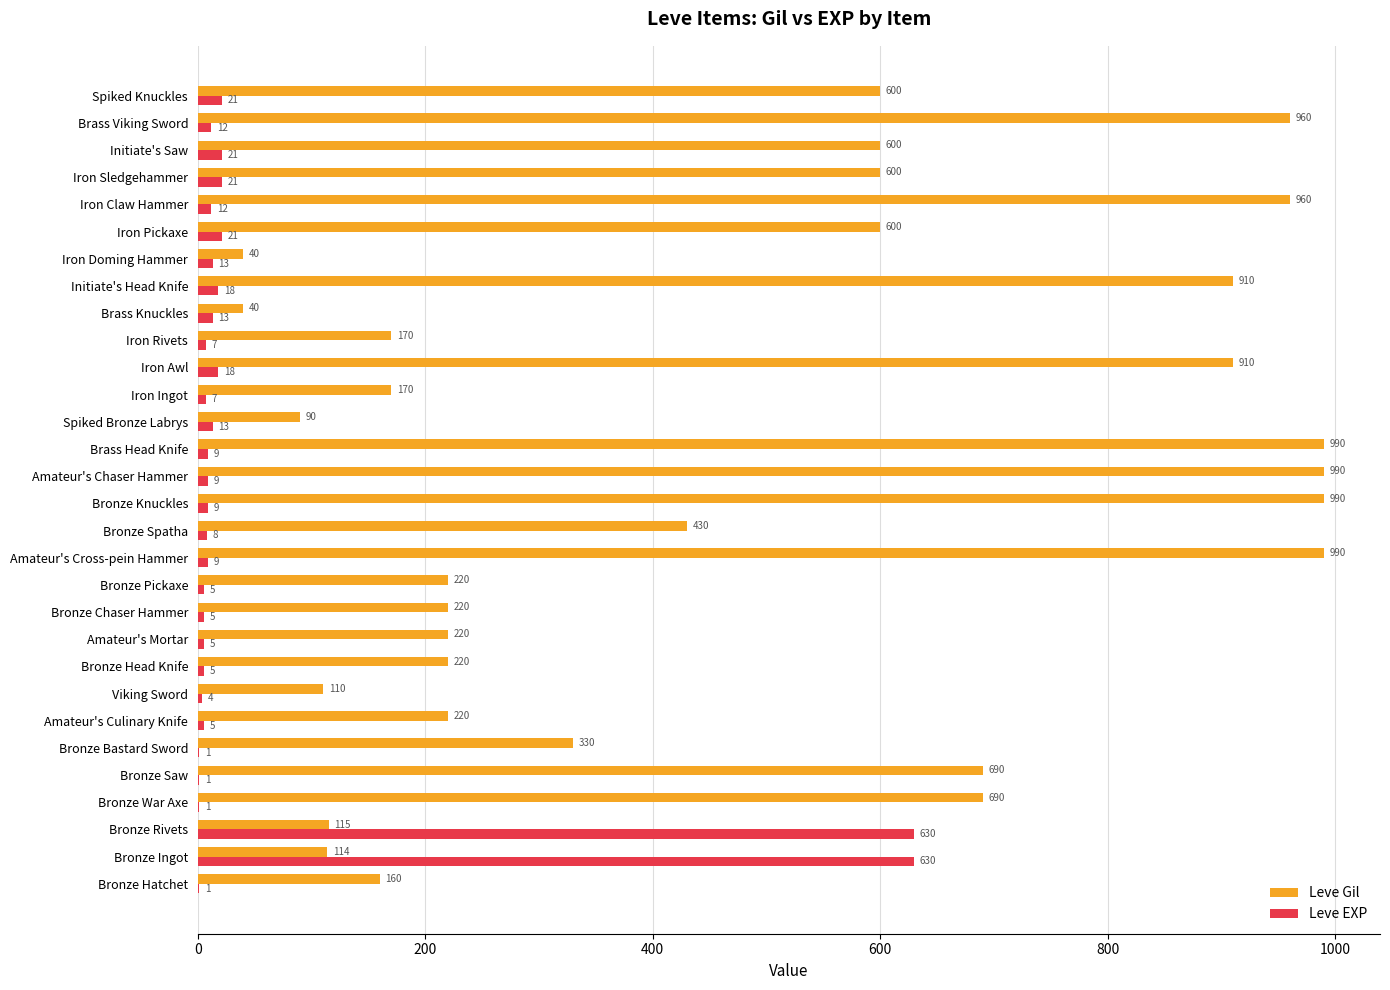

Which series changed the most between Viking Sword and Bronze Knuckles?

Leve Gil